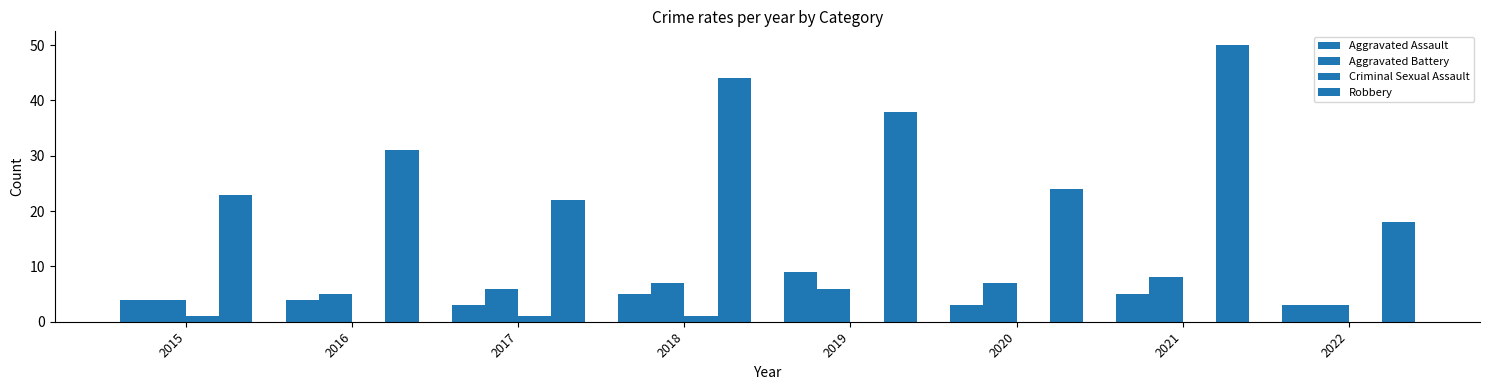

How many categories are shown in the chart?

8